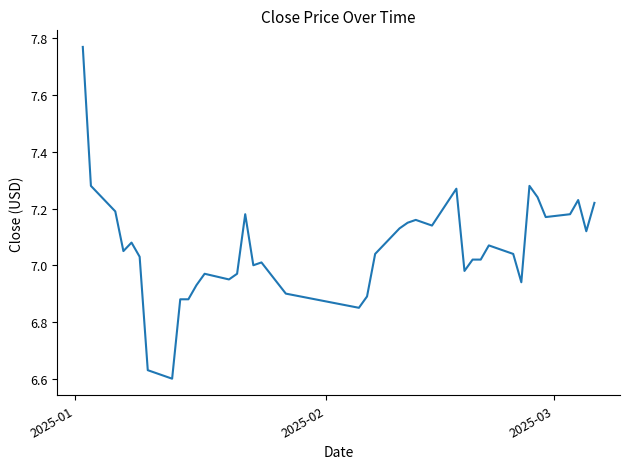

What is the difference between the maximum and minimum values?

1.2